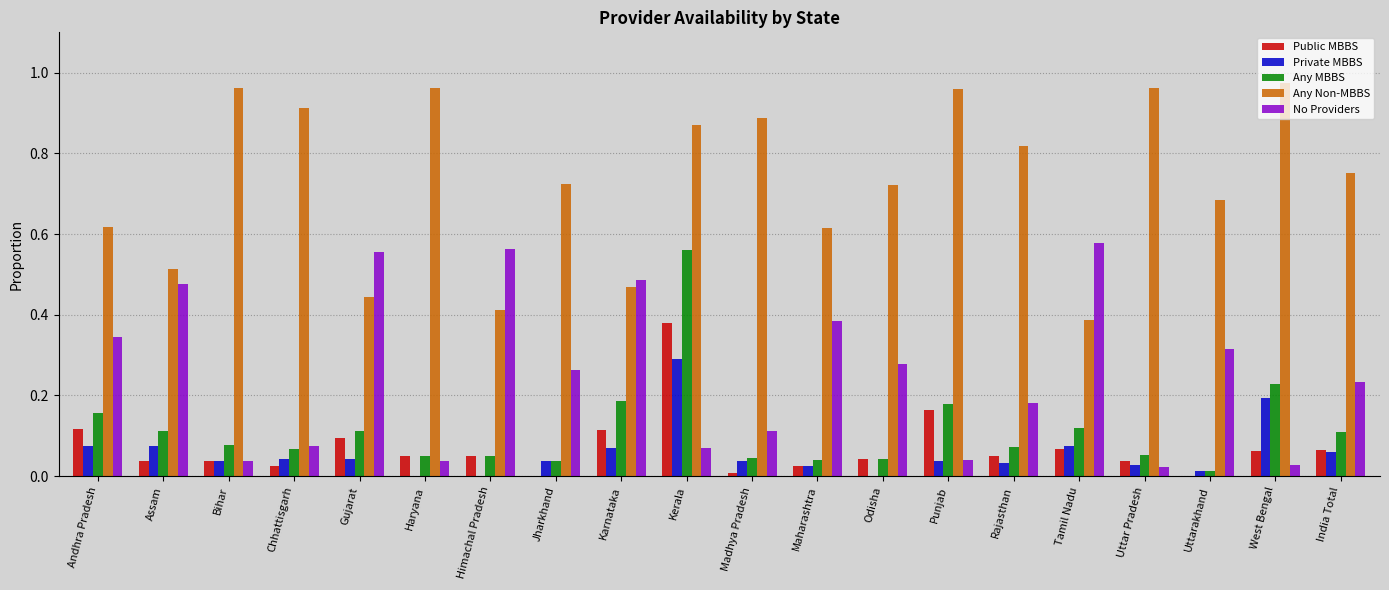

Is it true that Any MBBS equals 0.1 at Bihar?

True